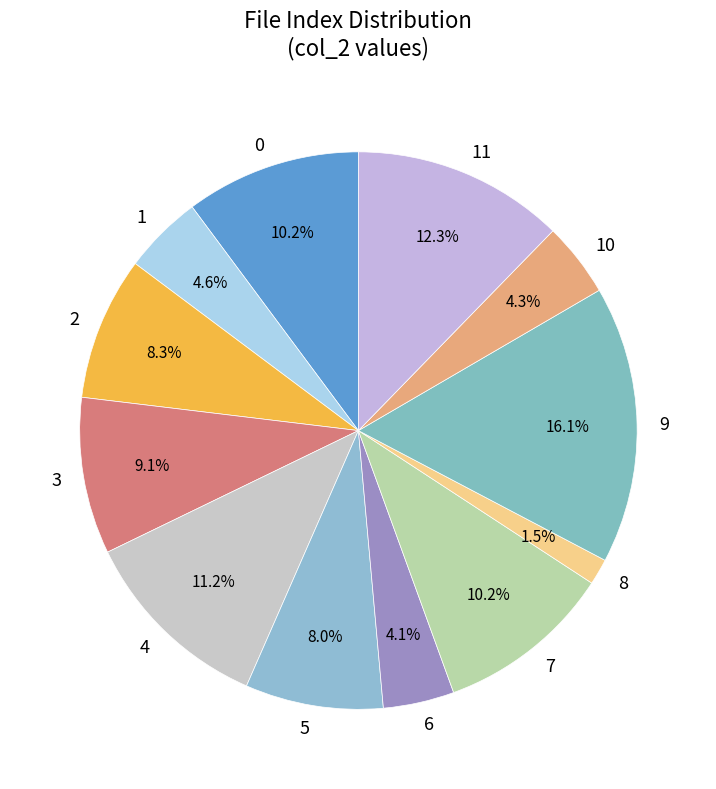

Which has a higher value, 5 or 4?

4